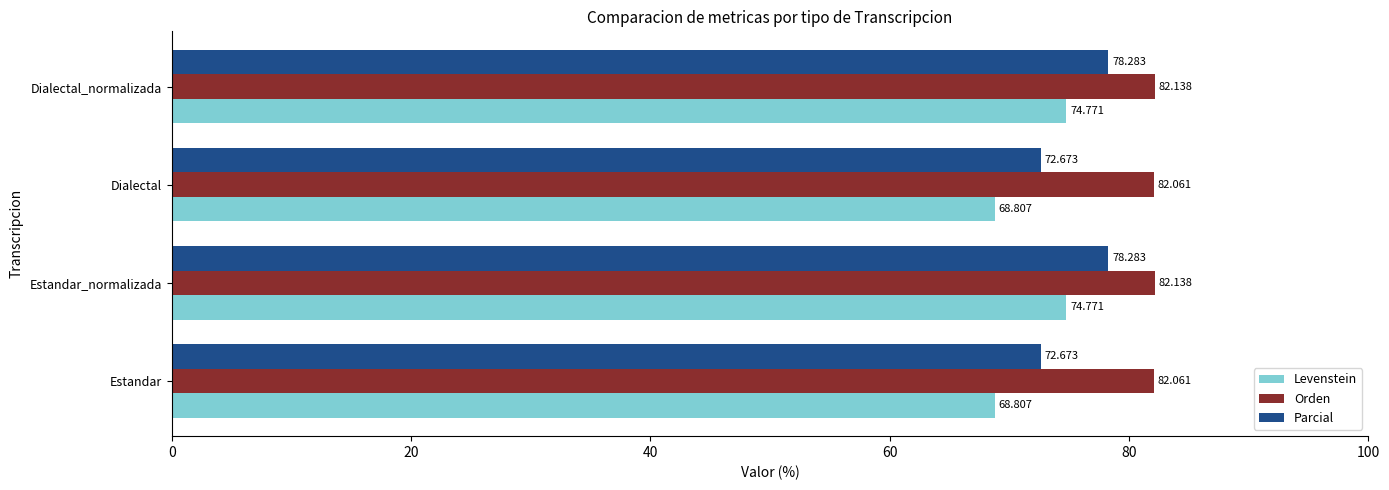

Rank the series by their average value, from highest to lowest.

Orden, Parcial, Levenstein